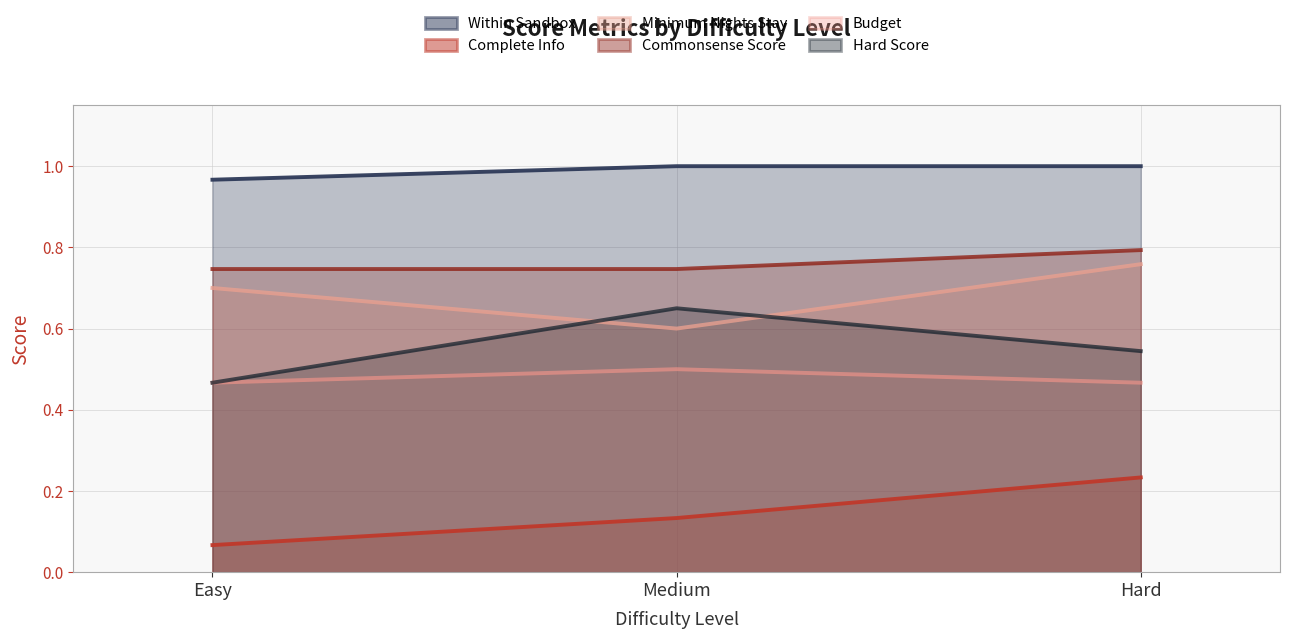

What is the value of the Hard Score point at the 2nd from the left?

0.7